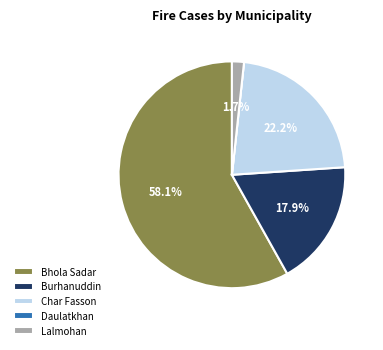

What percentage is NOT represented by Char Fasson?

77.8%